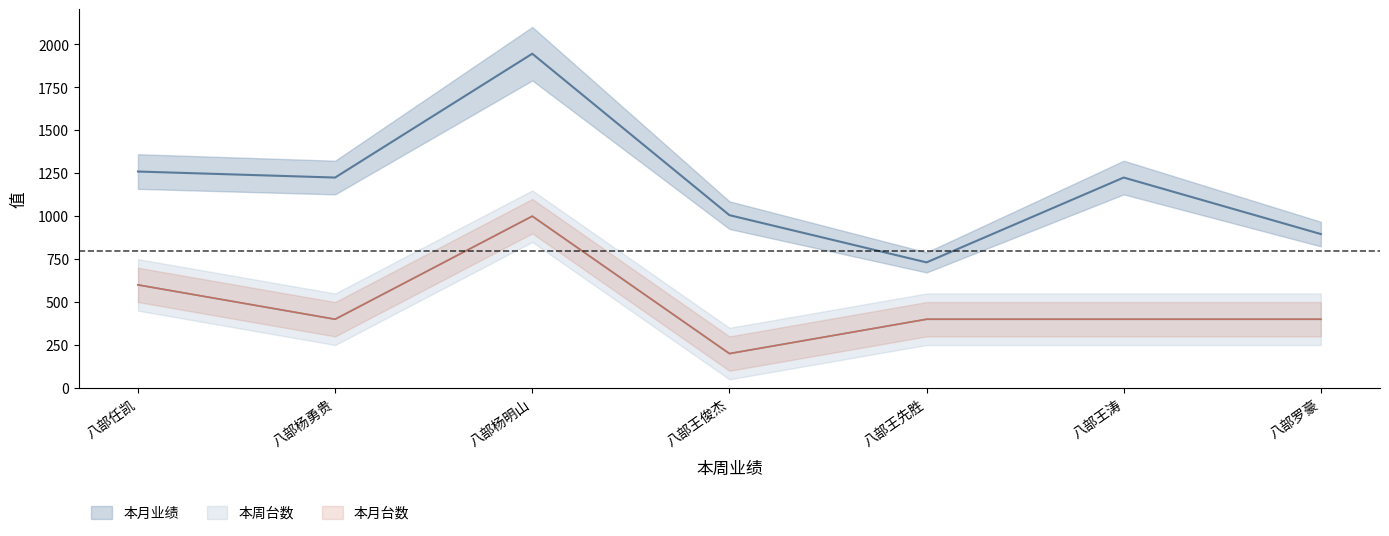

True or false: 本月业绩 has a value of 748 at 八部杨明山.

False